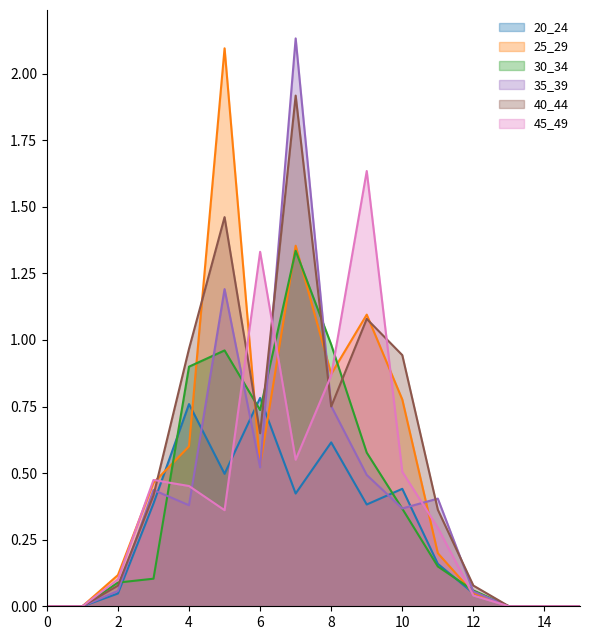

Which series changed the most between 0 and 2?

25_29